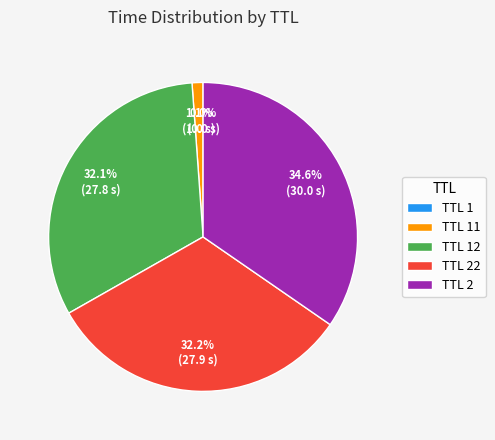

How much of the chart is everything except TTL 22?

67.8%